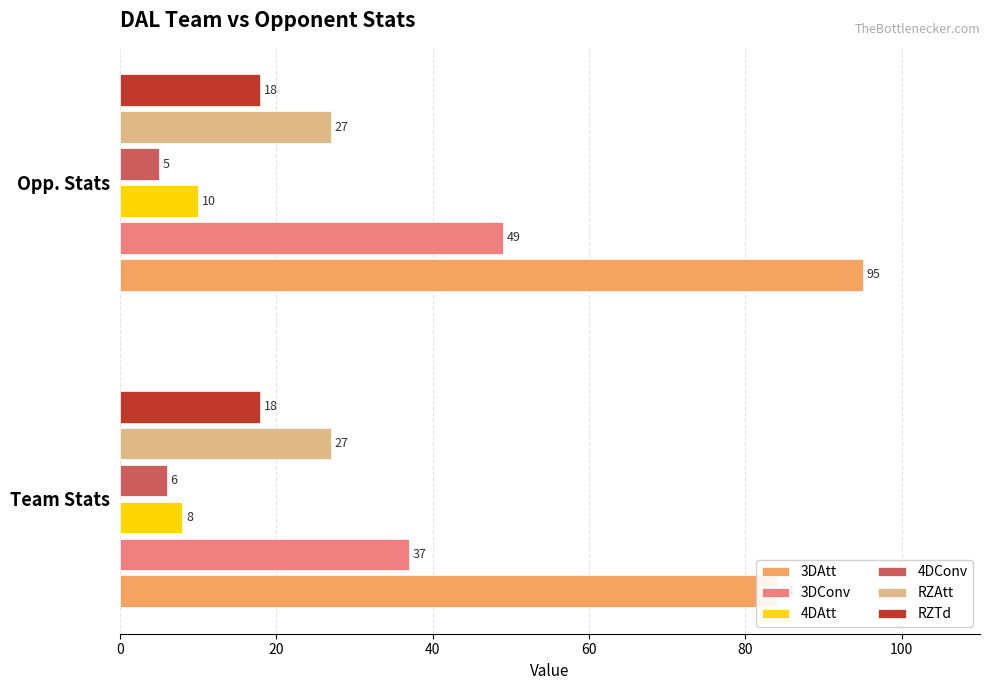

How many 3DAtt values are between 84 and 95?

2